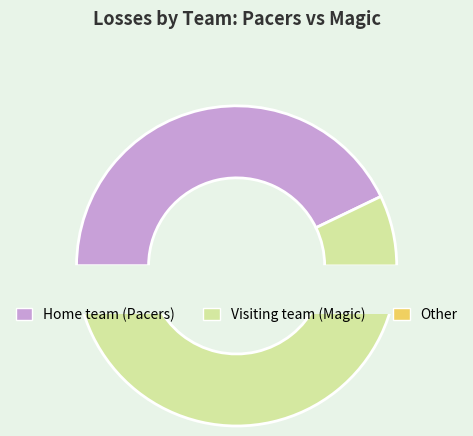

Count the number of slices in the pie.

2